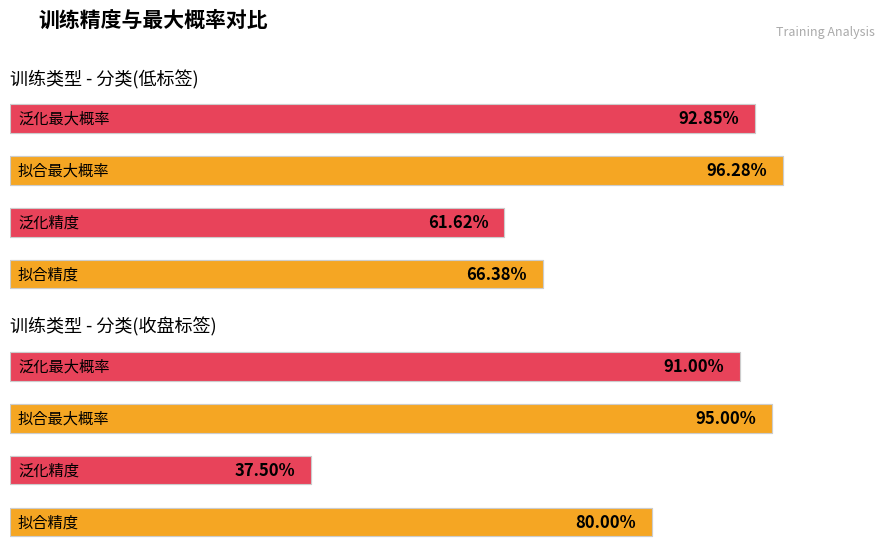

How many bars are there in each group?

4